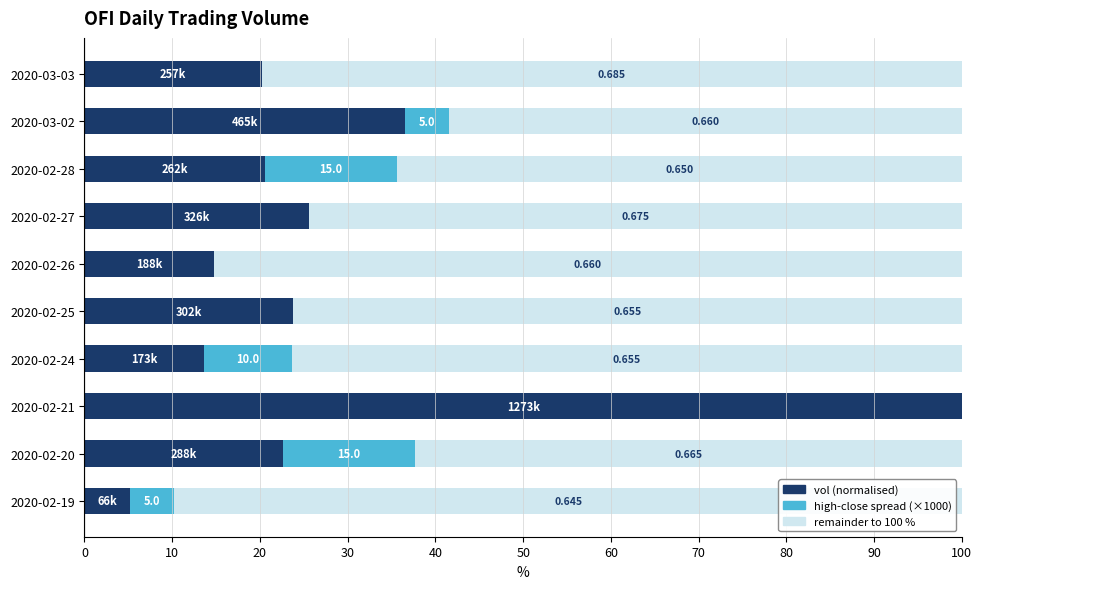

The value of remainder at 2020-02-20 is 62.4. True or false?

True